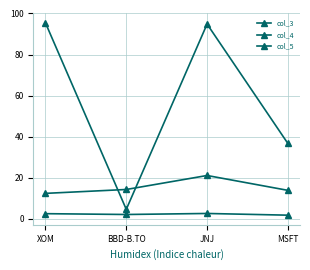

Where is the first local minimum for col_3?

BBD-B.TO